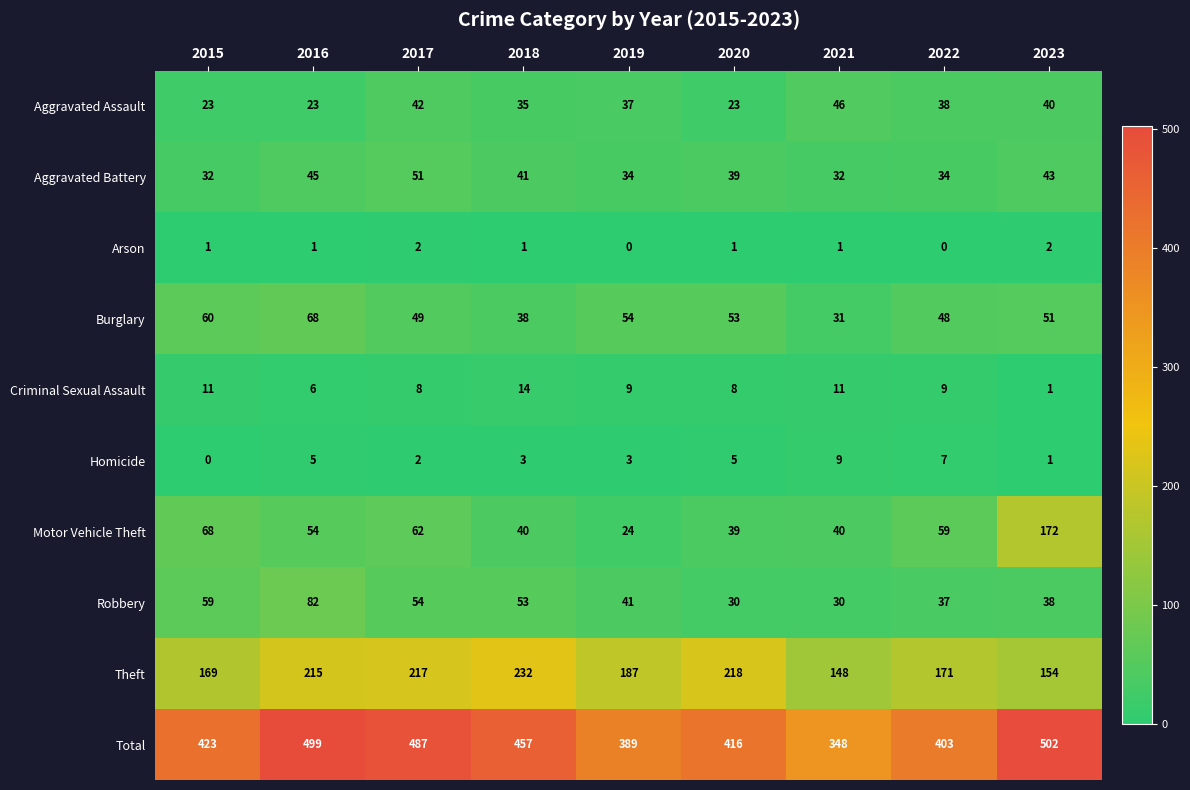

What is the difference between the maximum and minimum values in the Motor Vehicle Theft series?

148